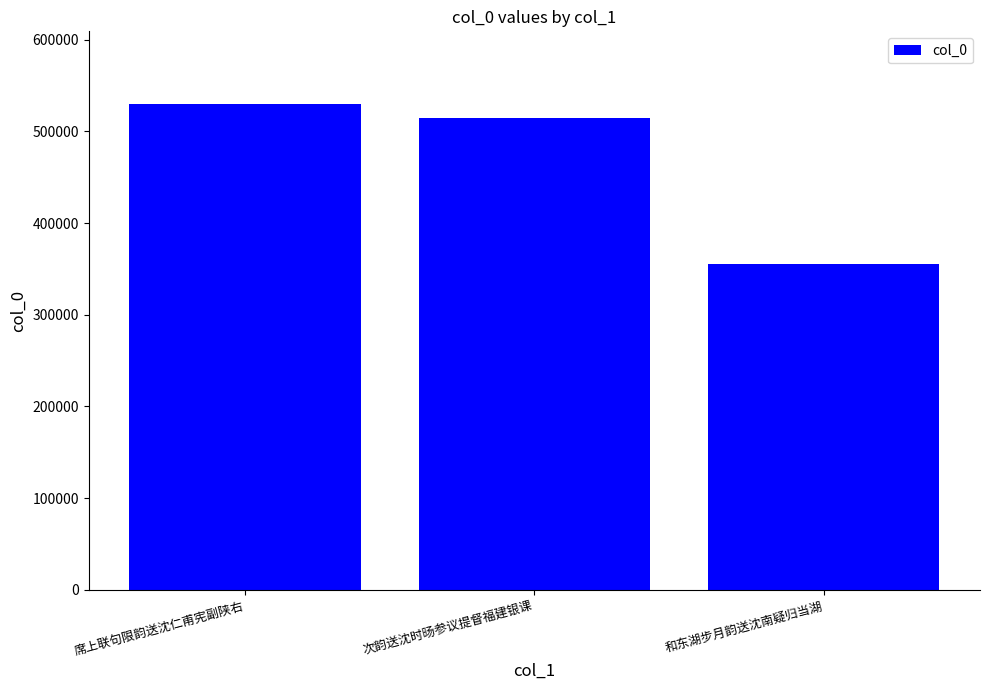

True or false: the data shows 786540 at 次韵送沈时旸参议提督福建银课.

False